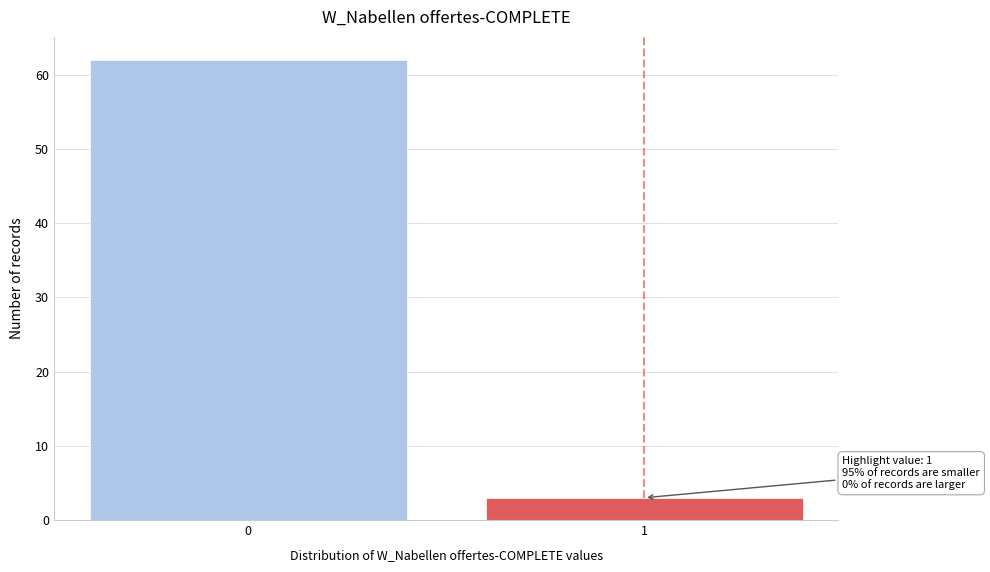

Reading left to right, list all the values displayed in this chart.

0=62	1=3